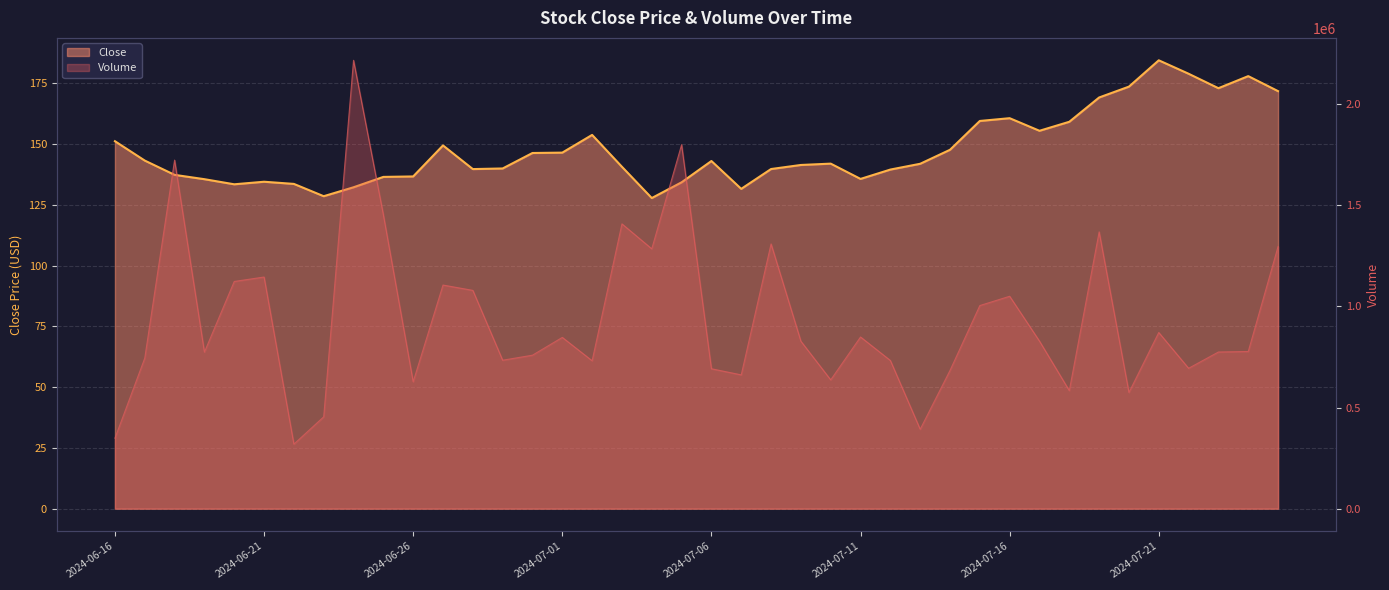

Rank the categories by Close value from lowest to highest.

2024-07-04, 2024-06-23, 2024-07-07, 2024-06-24, 2024-06-20, 2024-06-22, 2024-07-05, 2024-06-21, 2024-06-19, 2024-07-11, 2024-06-25, 2024-06-26, 2024-06-18, 2024-07-12, 2024-06-28, 2024-07-08, 2024-06-29, 2024-07-03, 2024-07-09, 2024-07-13, 2024-07-10, 2024-07-06, 2024-06-17, 2024-06-30, 2024-07-01, 2024-07-14, 2024-06-27, 2024-06-16, 2024-07-02, 2024-07-17, 2024-07-18, 2024-07-15, 2024-07-16, 2024-07-19, 2024-07-25, 2024-07-23, 2024-07-20, 2024-07-24, 2024-07-22, 2024-07-21